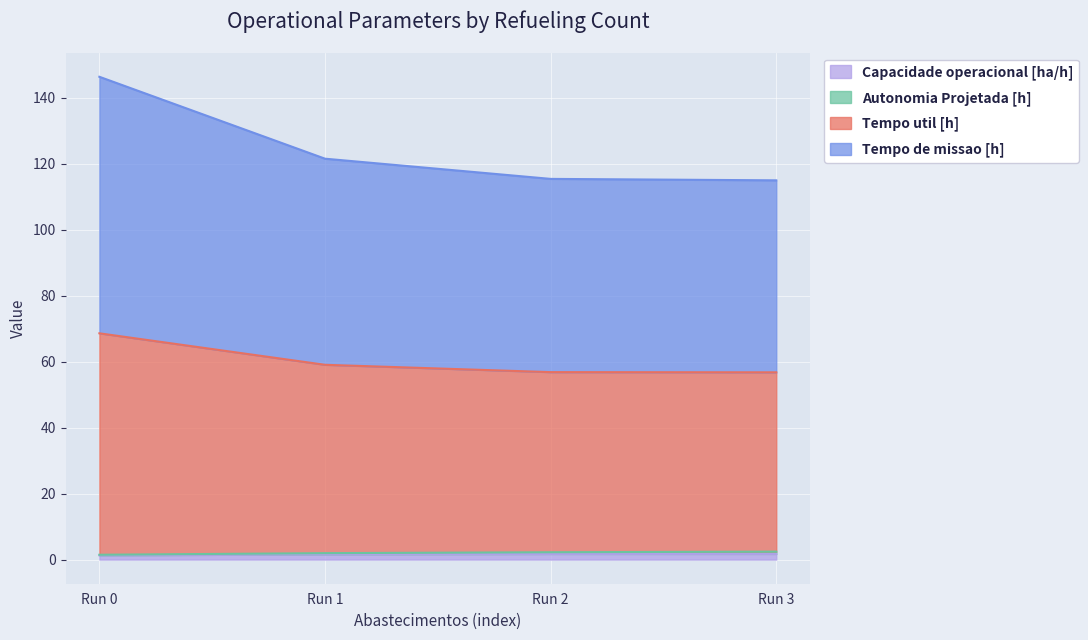

How many data points in Tempo de missao [h] are above 59?

2